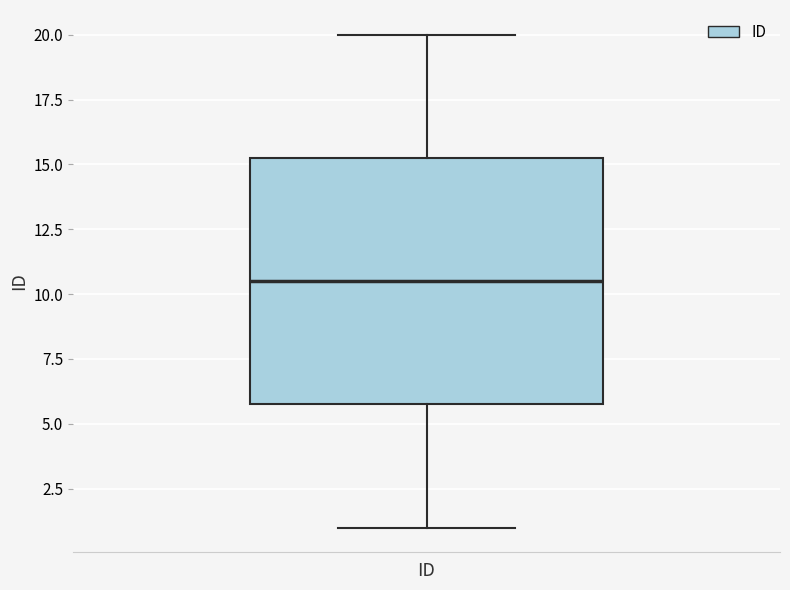

Where does the upper whisker of the box for ID end on the y-axis? The values are not printed on the chart, so give them approximately, as read against the axis.

20.0